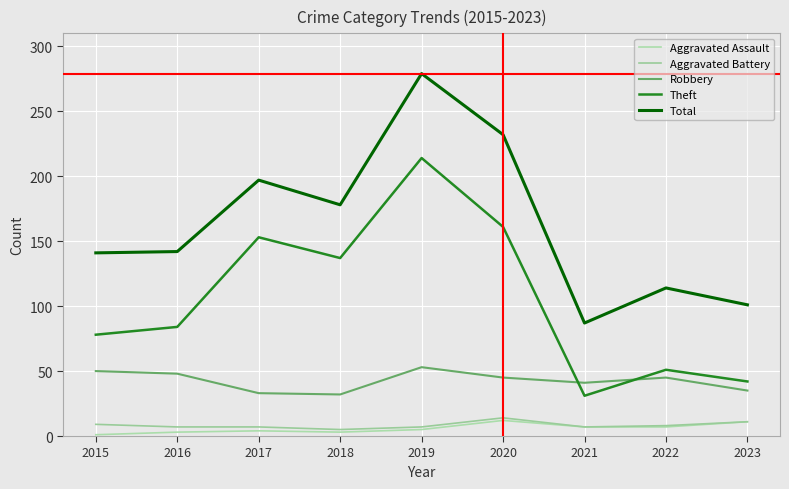

True or false: Aggravated Assault and Robbery cross at least once.

False